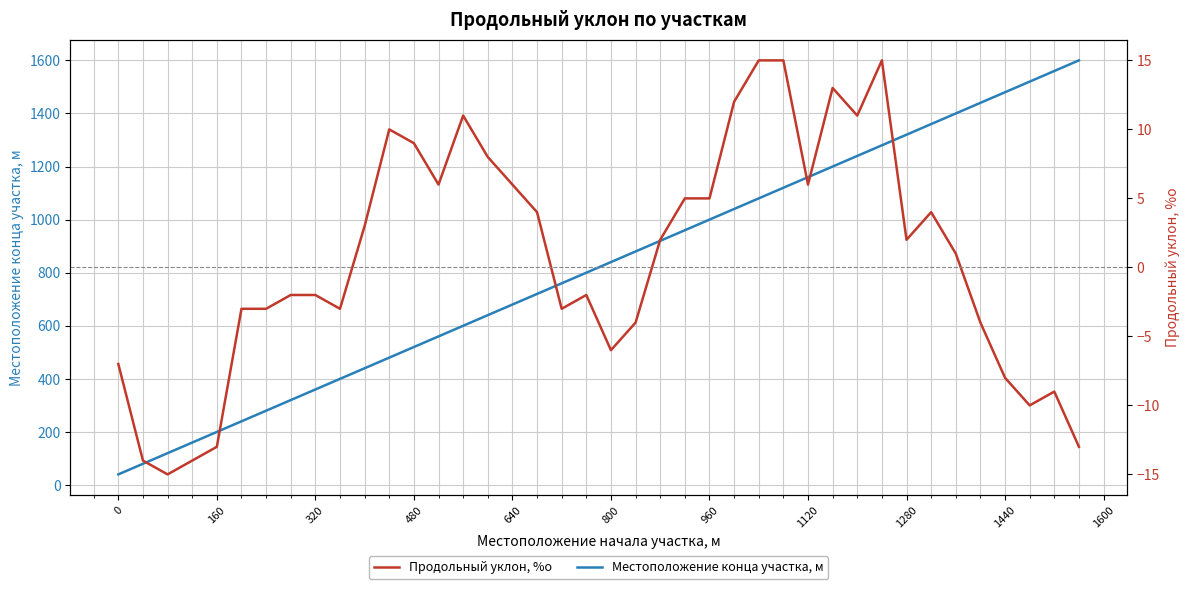

Is it true that Местоположение конца участка, м equals 2040 at 1440?

False